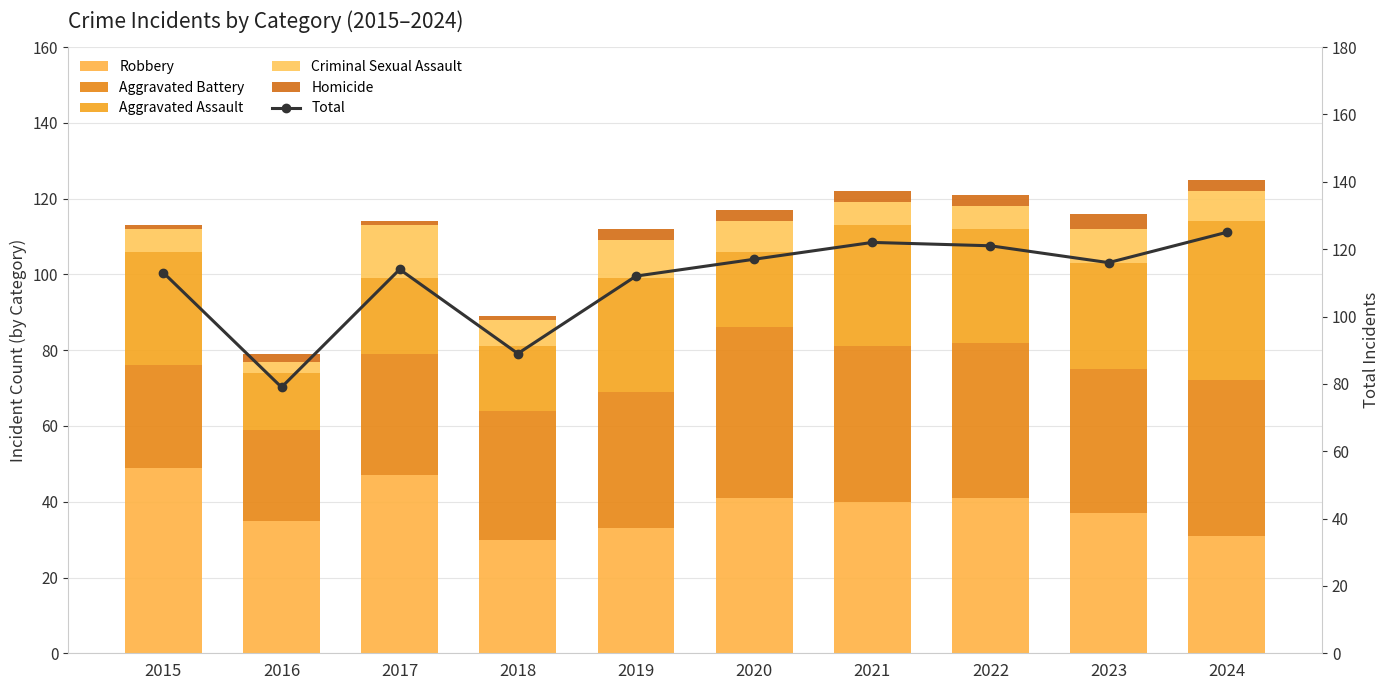

How many data points in Total are above 116?

4